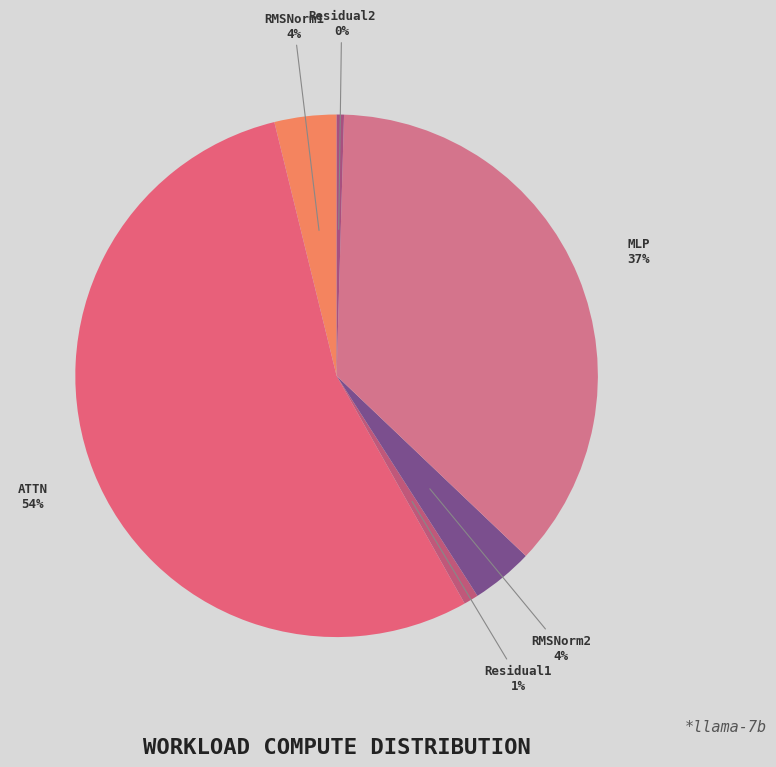

What is the largest slice in the pie chart?

ATTN